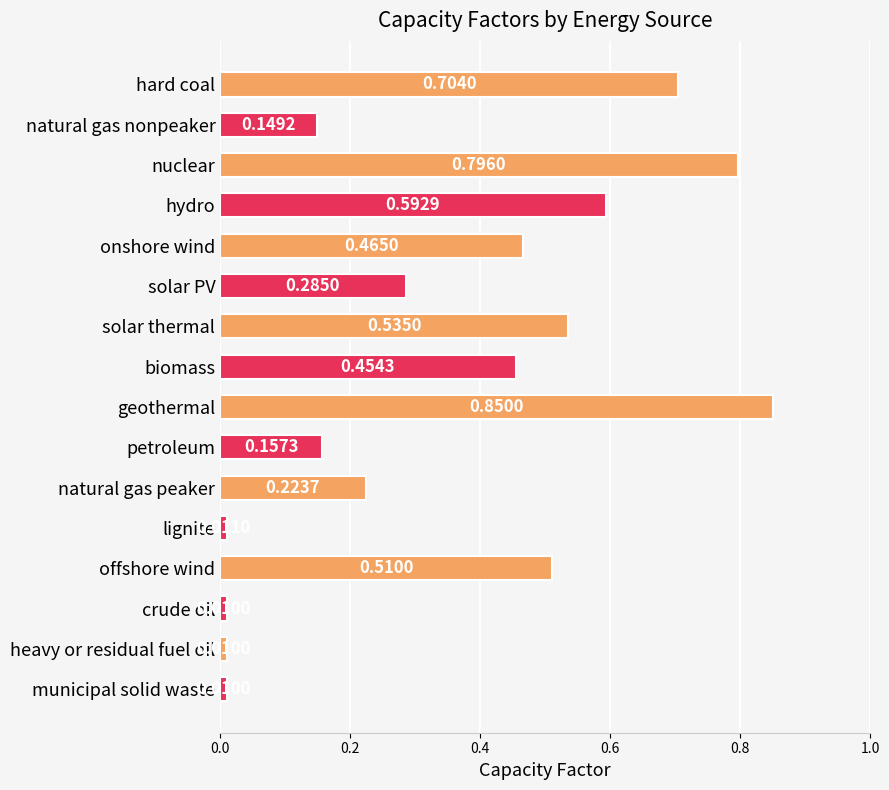

What is the label of the 12th bar from the bottom?

onshore wind